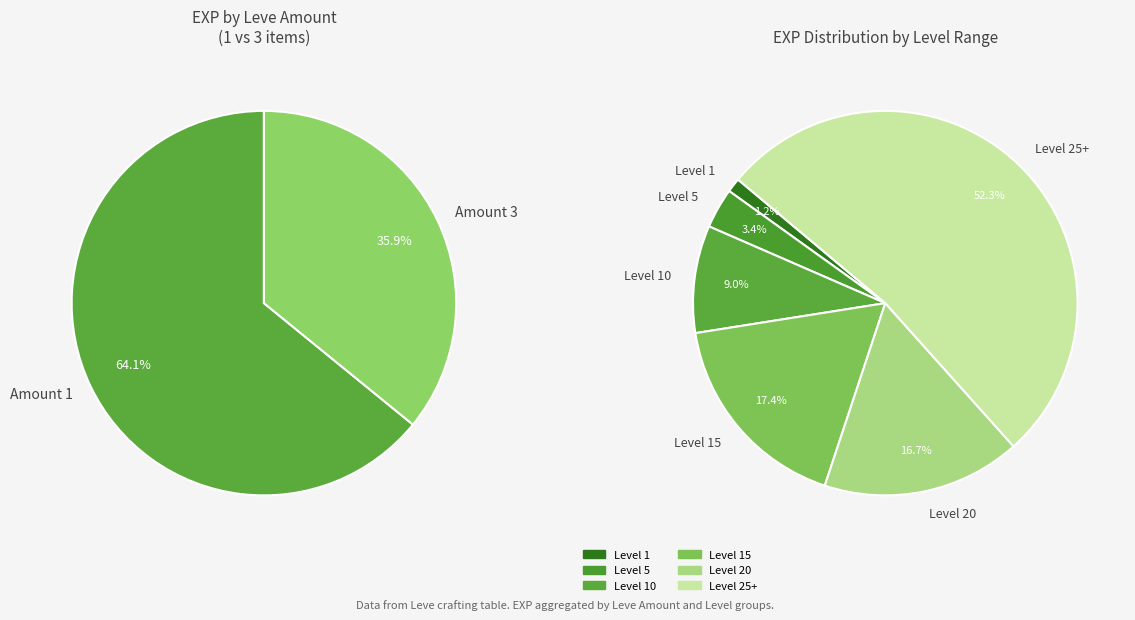

Is the sum of 1 and 1 greater than half?

No